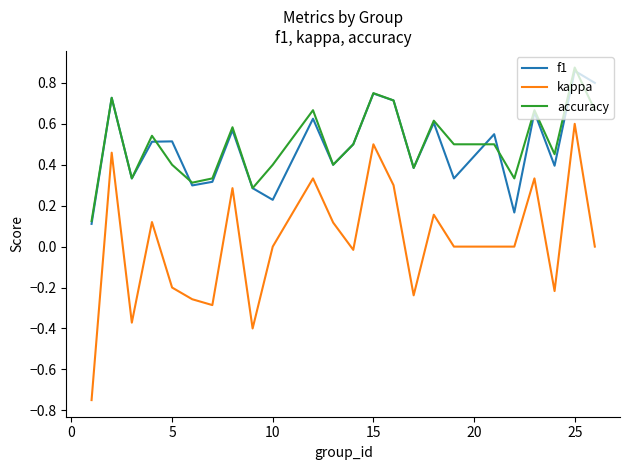

Which series has the widest spread of values?

kappa